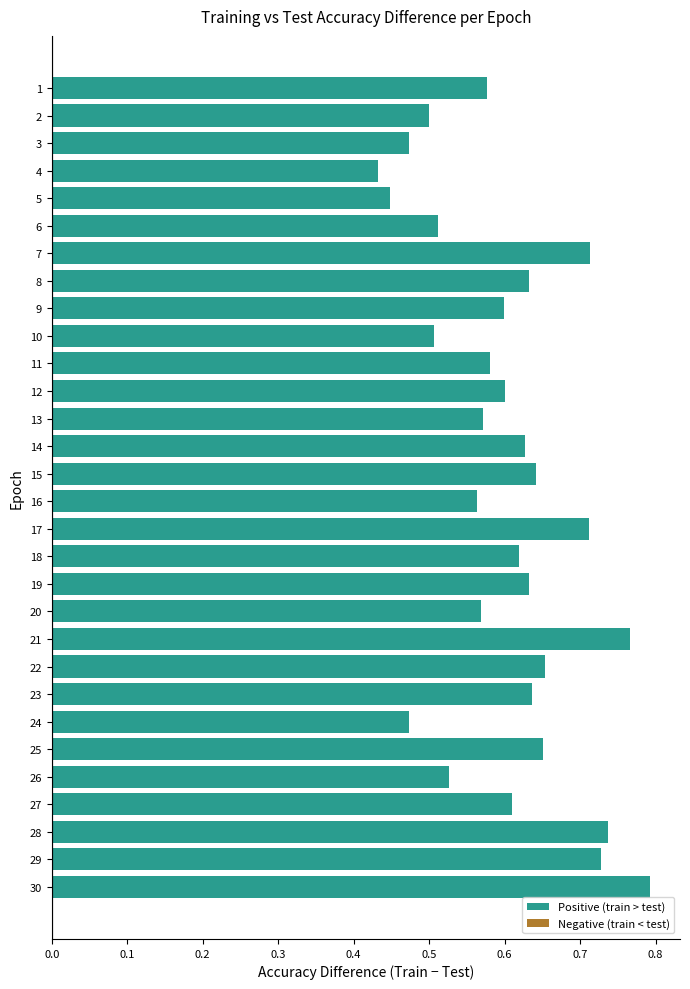

At which label is the value closest to 0?

4